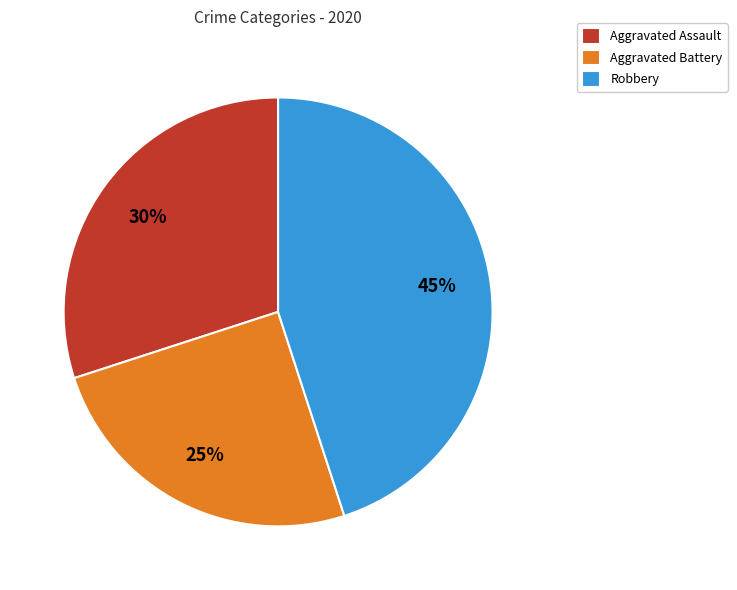

Which slice is the largest?

Robbery